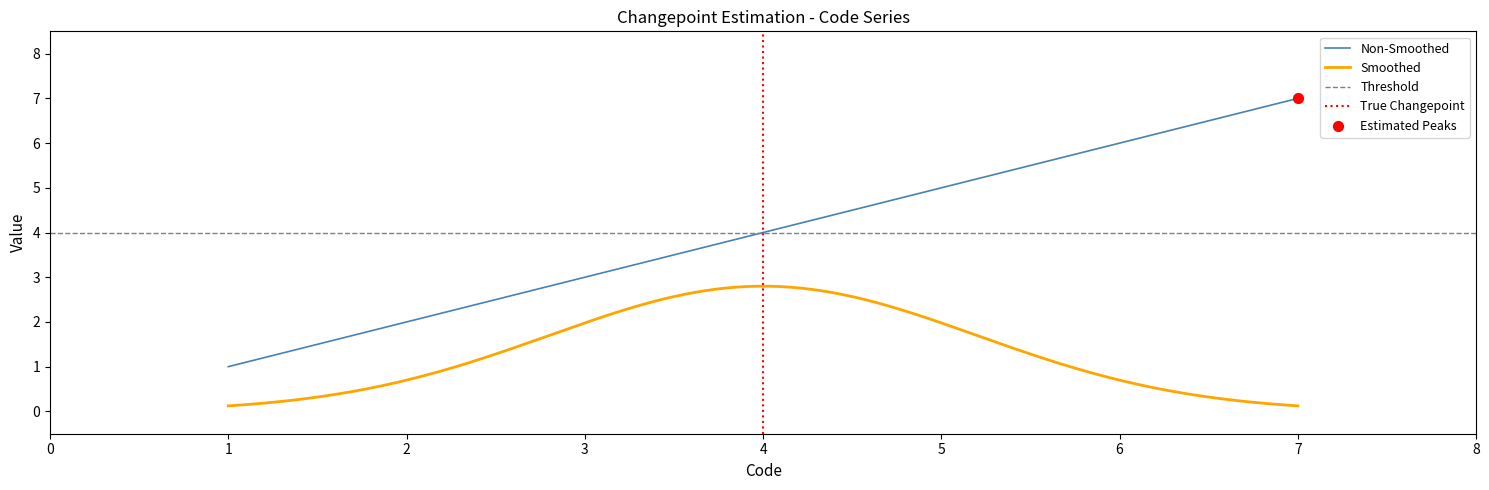

True or false: Non-Smoothed has a value of 7 at 5.

False